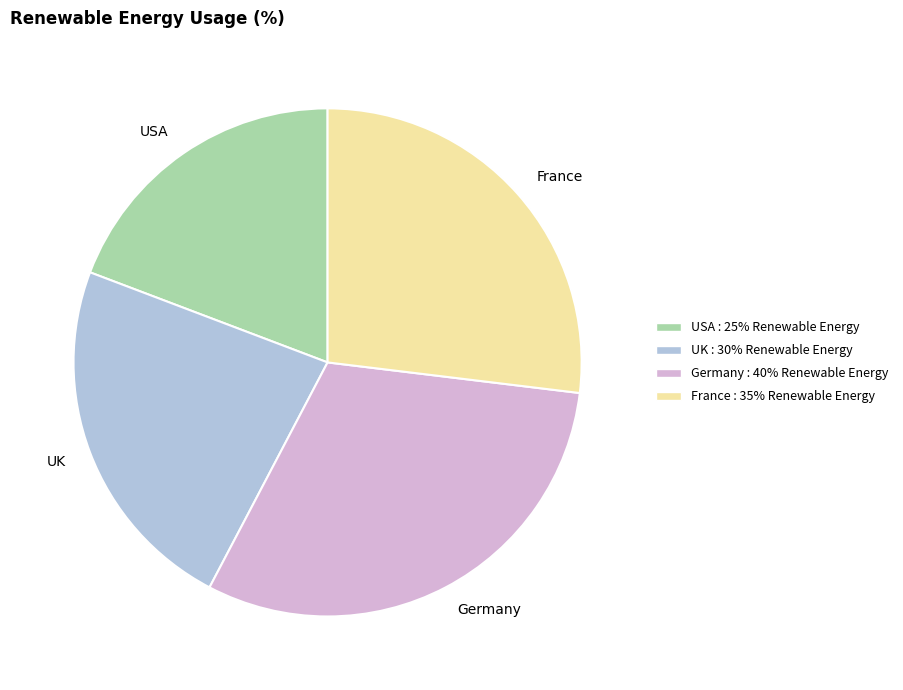

Rank the categories by value from highest to lowest.

Germany, France, UK, USA